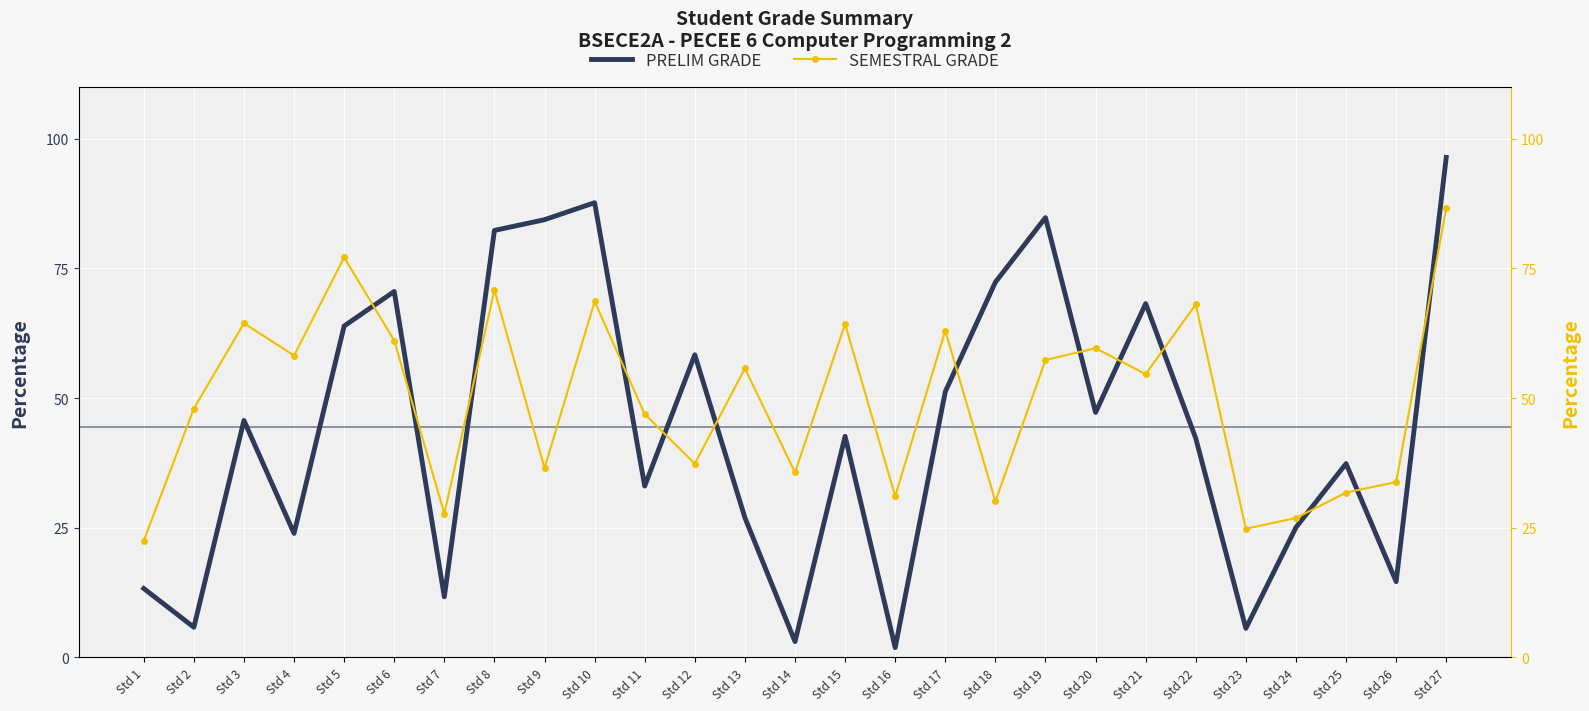

Rank the categories by PRELIM GRADE value from lowest to highest.

Std 16, Std 14, Std 23, Std 2, Std 7, Std 1, Std 26, Std 4, Std 24, Std 13, Std 11, Std 25, Std 22, Std 15, Std 3, Std 20, Std 17, Std 12, Std 5, Std 21, Std 6, Std 18, Std 8, Std 9, Std 19, Std 10, Std 27